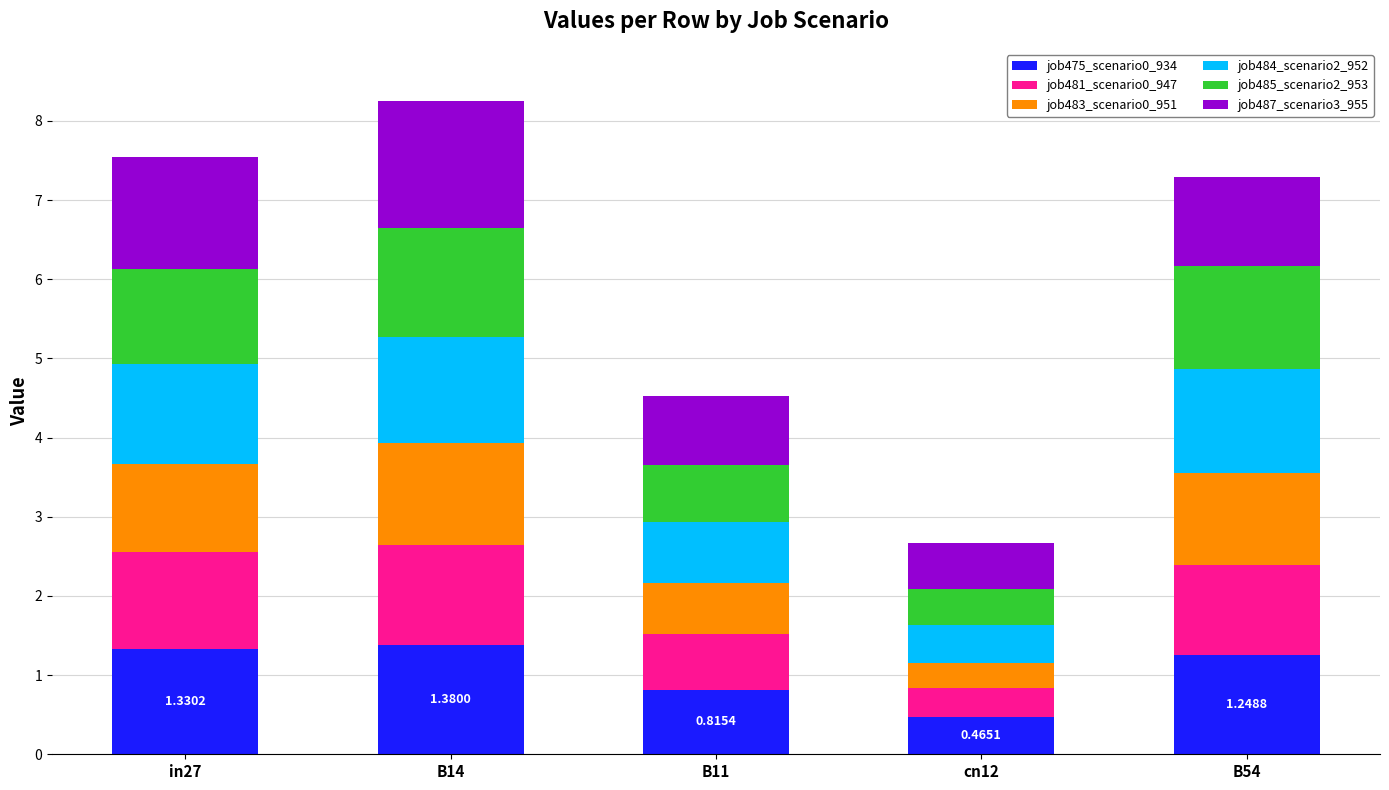

How many series are shown in this chart?

6